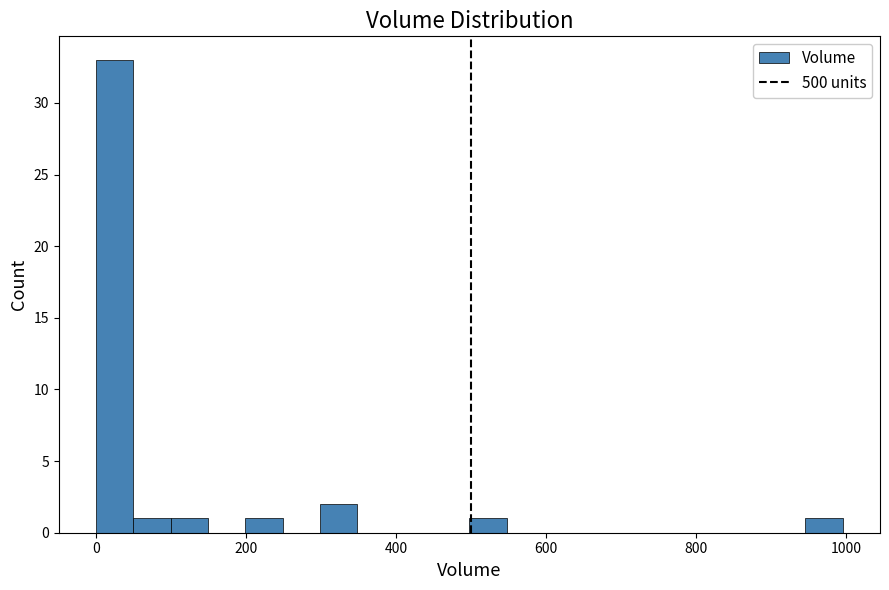

Around what value on the x-axis is the tallest bar? Give the approximate position of its centre, as read against the axis.

20